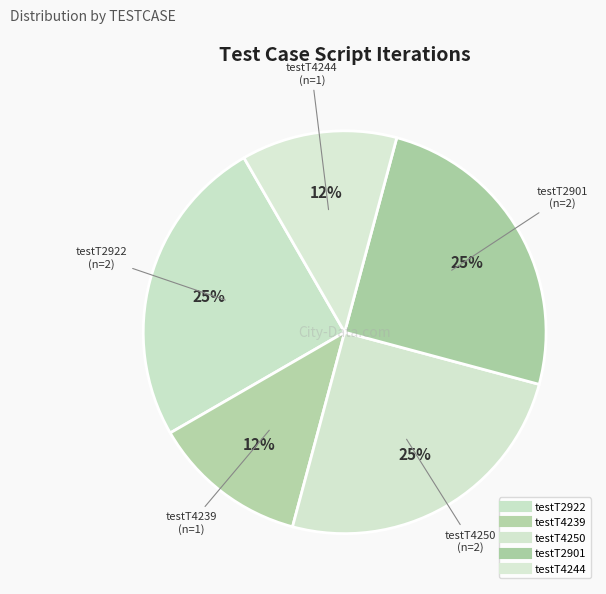

How much of the chart is everything except testT4239?

87.5%